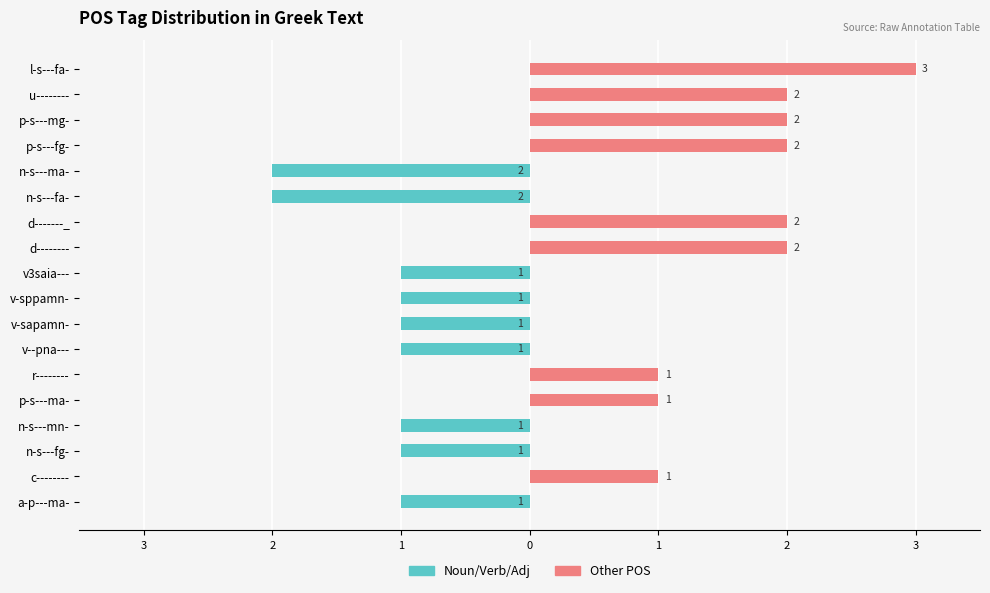

Count the Noun/Verb/Adj values in the range -1 to 0.

16